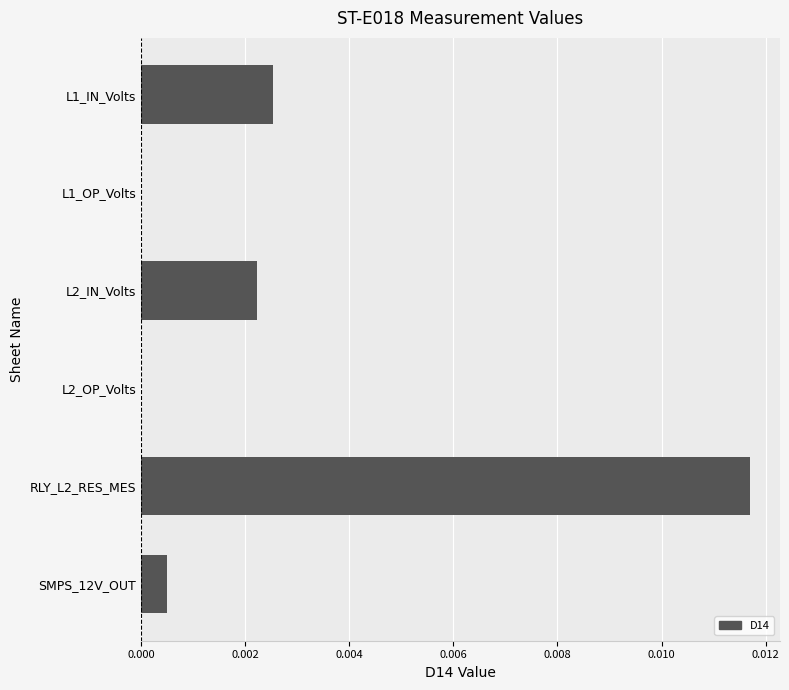

Does the chart contain stacked bars?

No